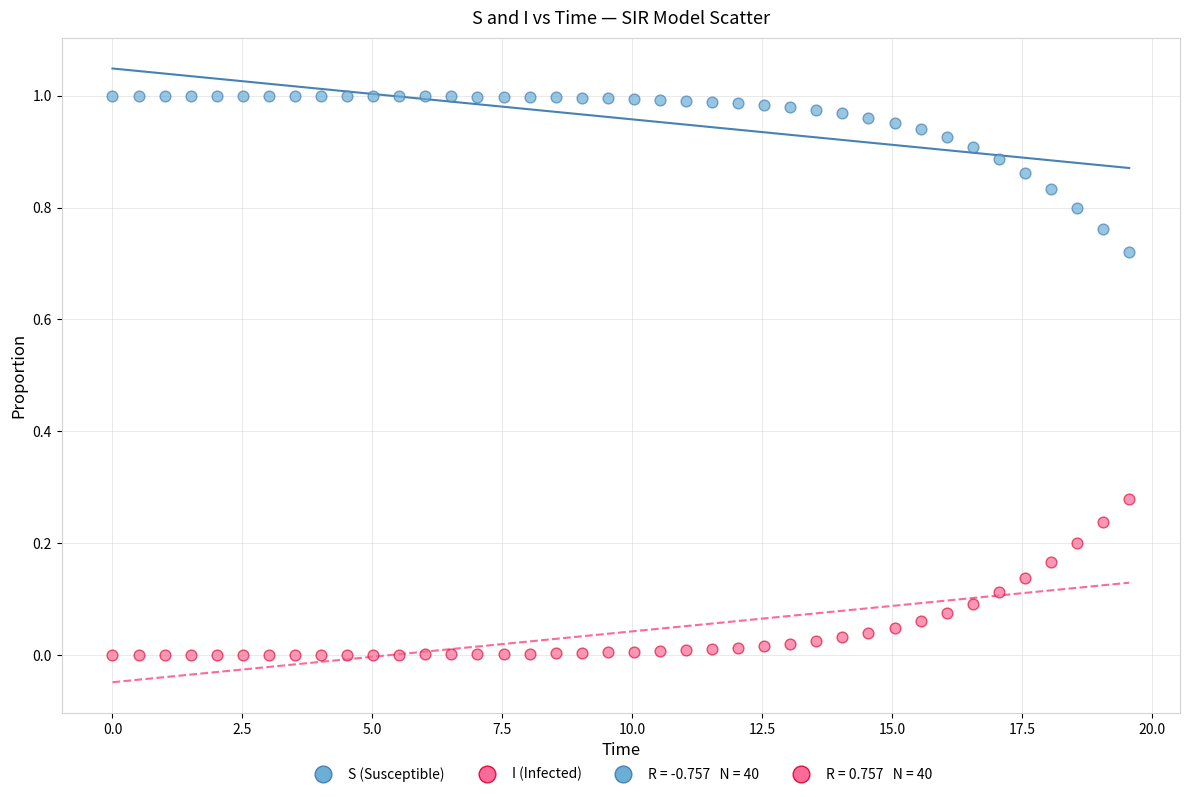

Which series reaches the maximum Y coordinate?

S (Susceptible)